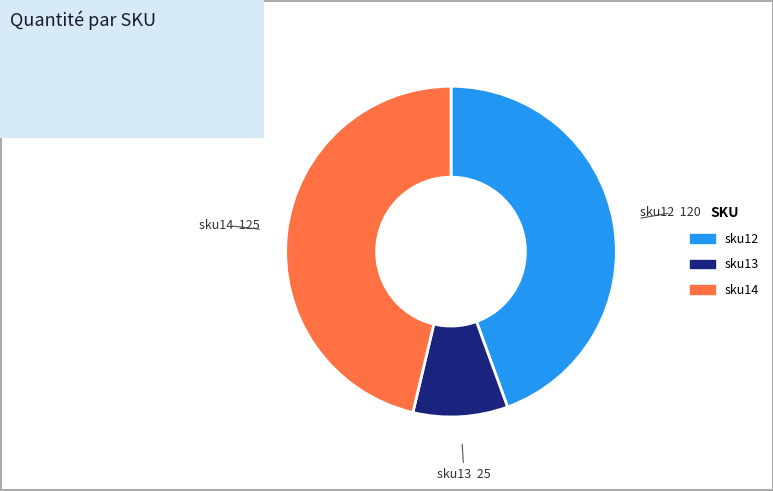

How many slices are in this pie chart?

3